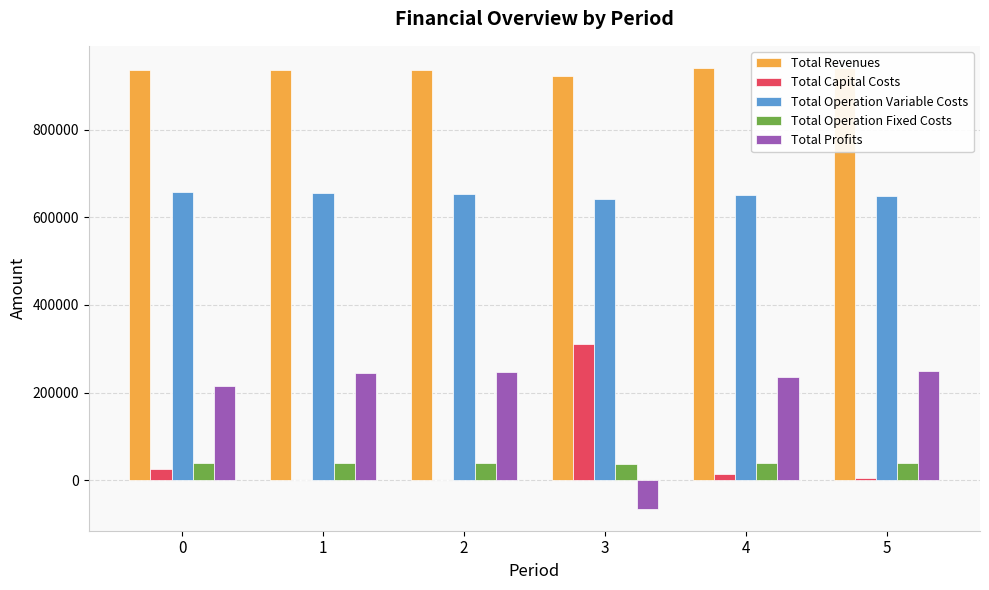

List the labels in order of Total Profits value, smallest first.

3, 0, 4, 1, 2, 5